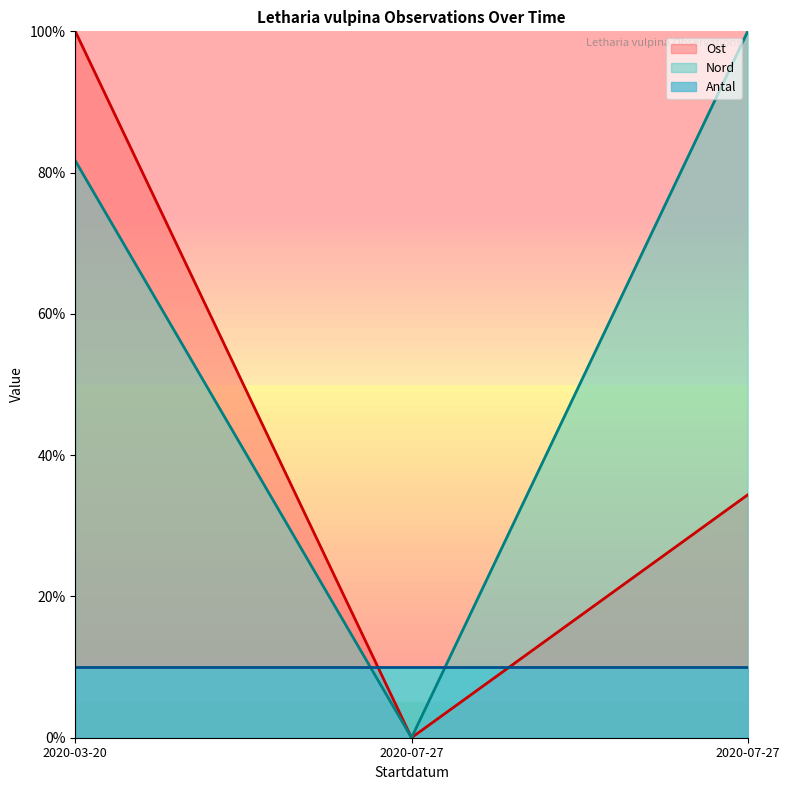

How many series are shown in this chart?

3